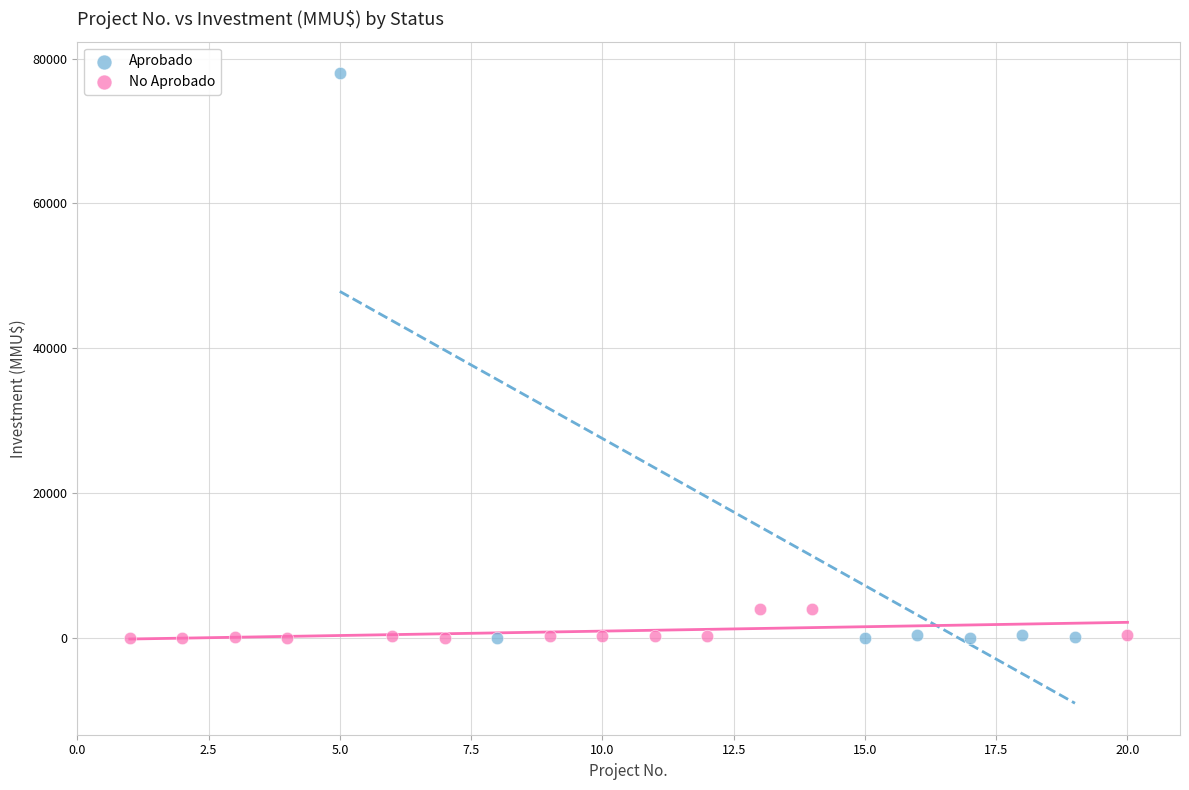

Which series contains the highest Y value?

Aprobado